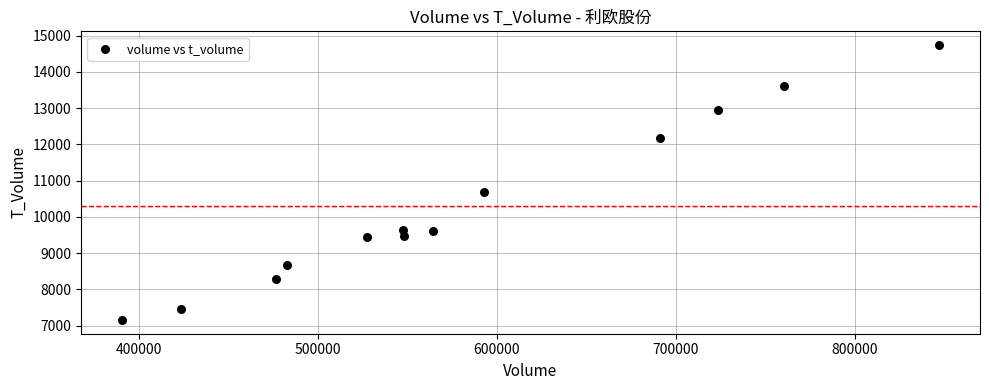

What Y value in the scatter plot is closest to 10945?

10679